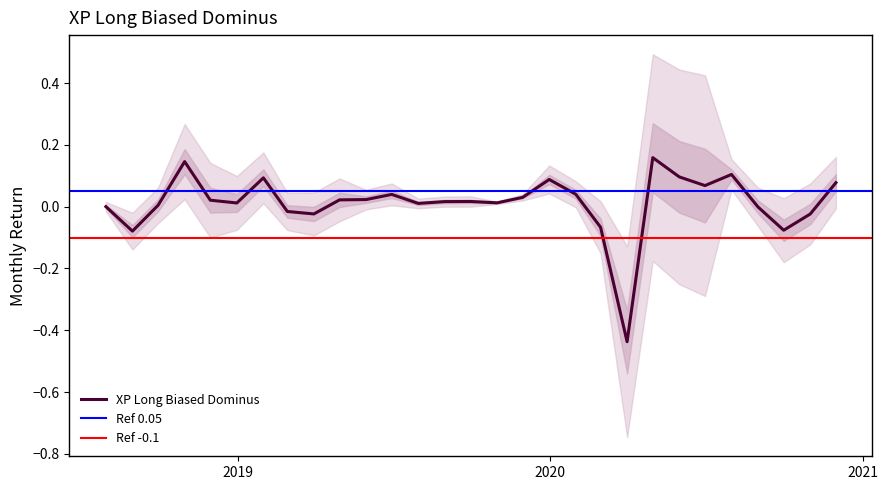

What is the difference between the maximum and minimum values?

0.6